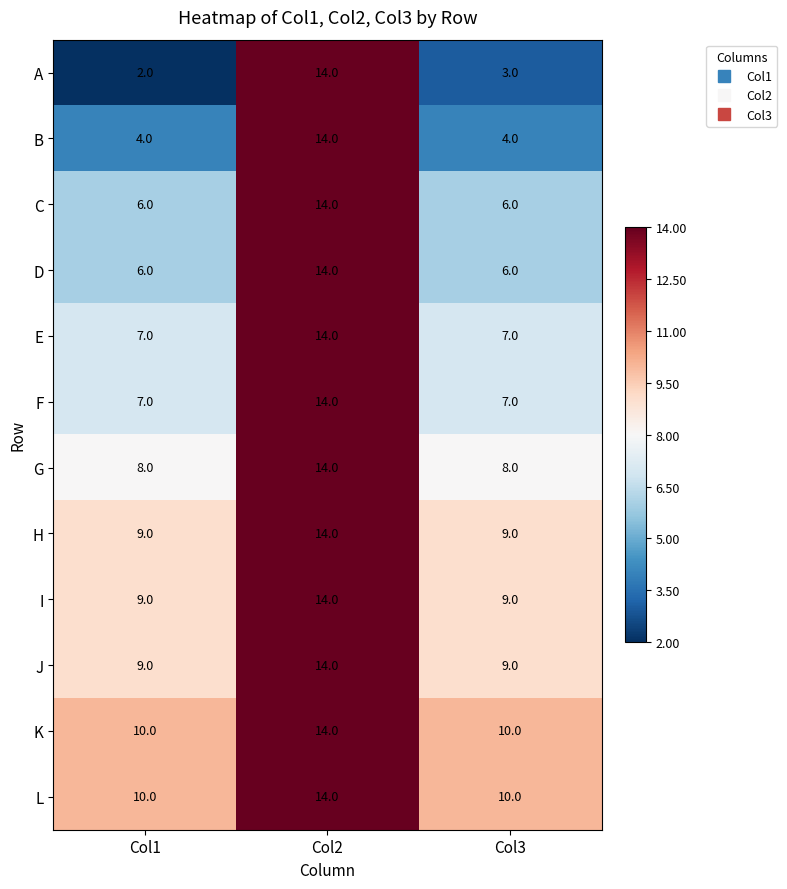

Rank the categories by A value from lowest to highest.

Col1, Col3, Col2